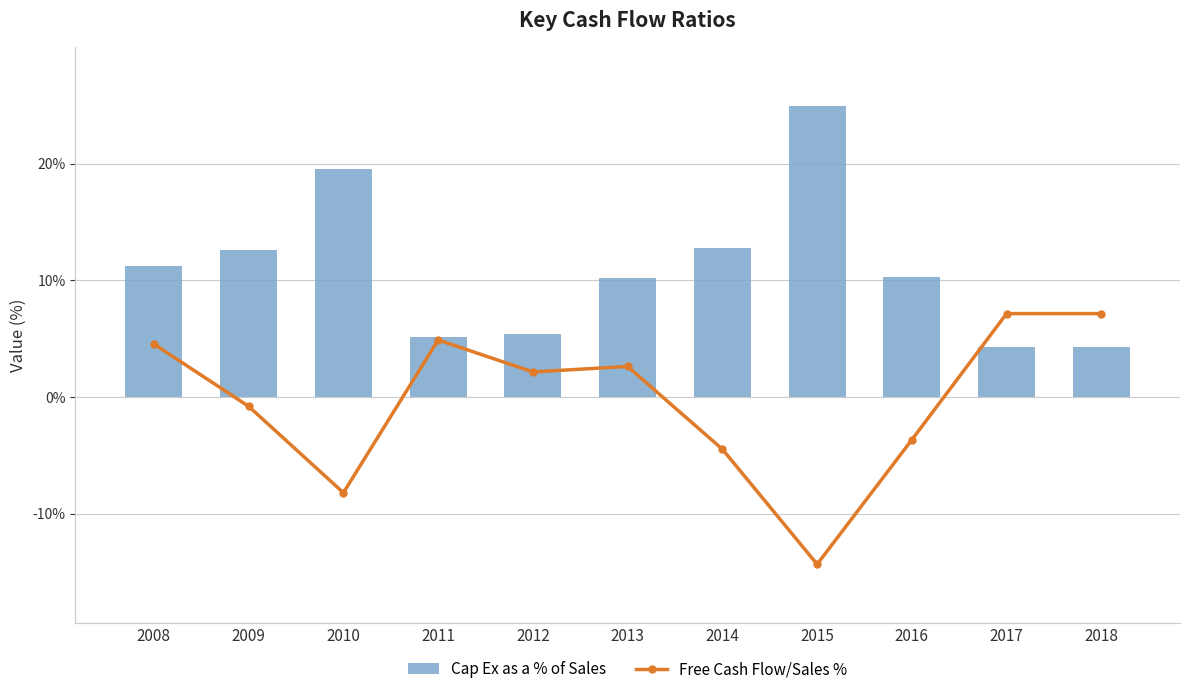

What is the difference between the highest and lowest values at 2018?

2.8